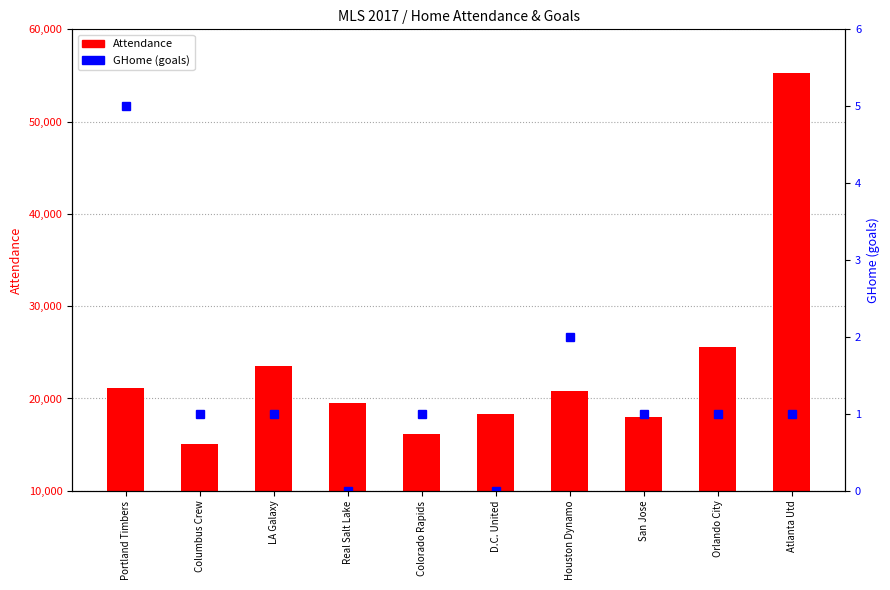

What is the total value across all series at Orlando City?

25528